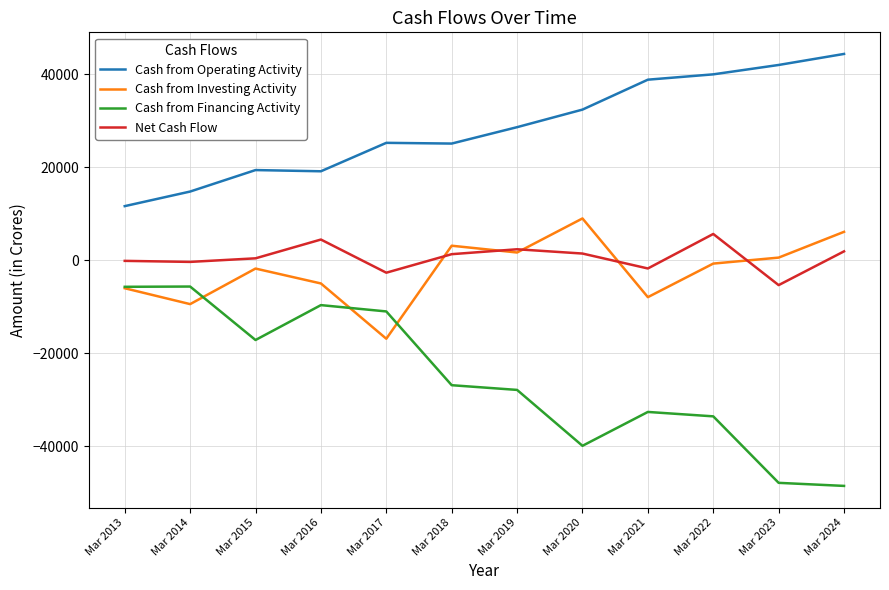

Is the value of Cash from Investing Activity at Mar 2015 greater than the value of Cash from Operating Activity at Mar 2022?

No